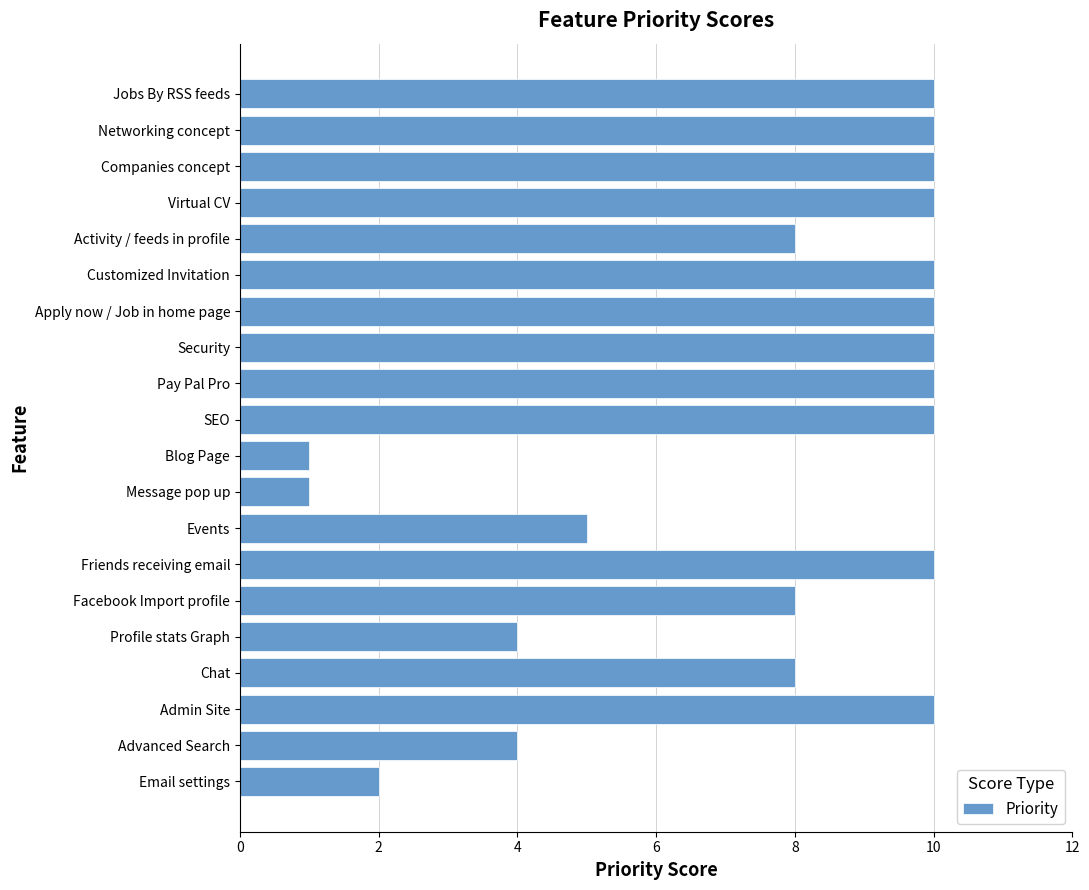

The value at Virtual CV is 6. True or false?

False